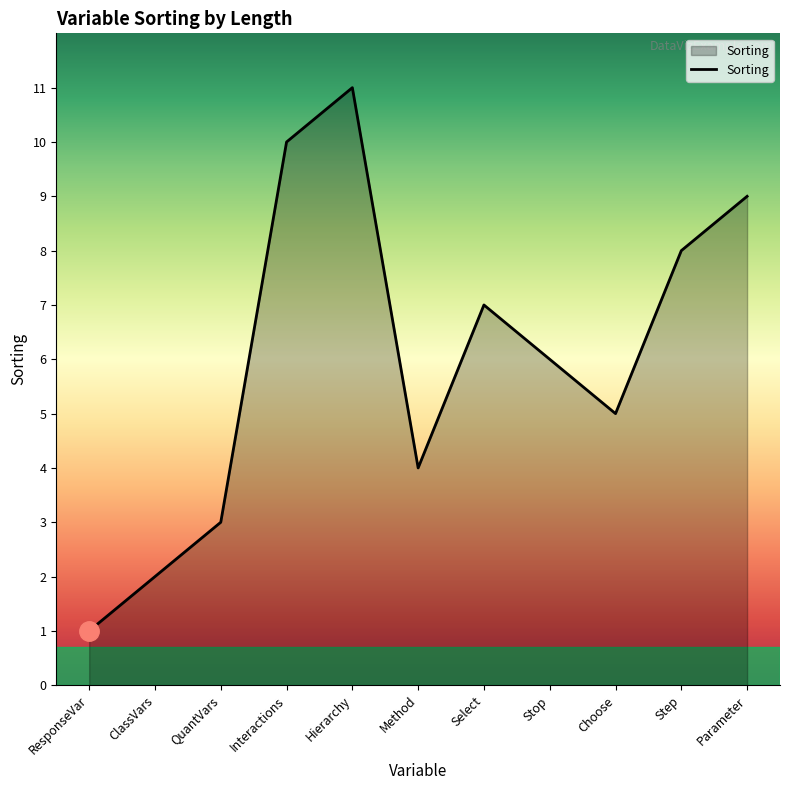

Which has a higher value, Select or ResponseVar?

Select